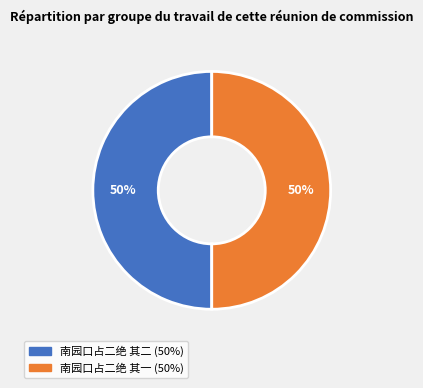

To the nearest percent, what is the average slice percentage?

50%